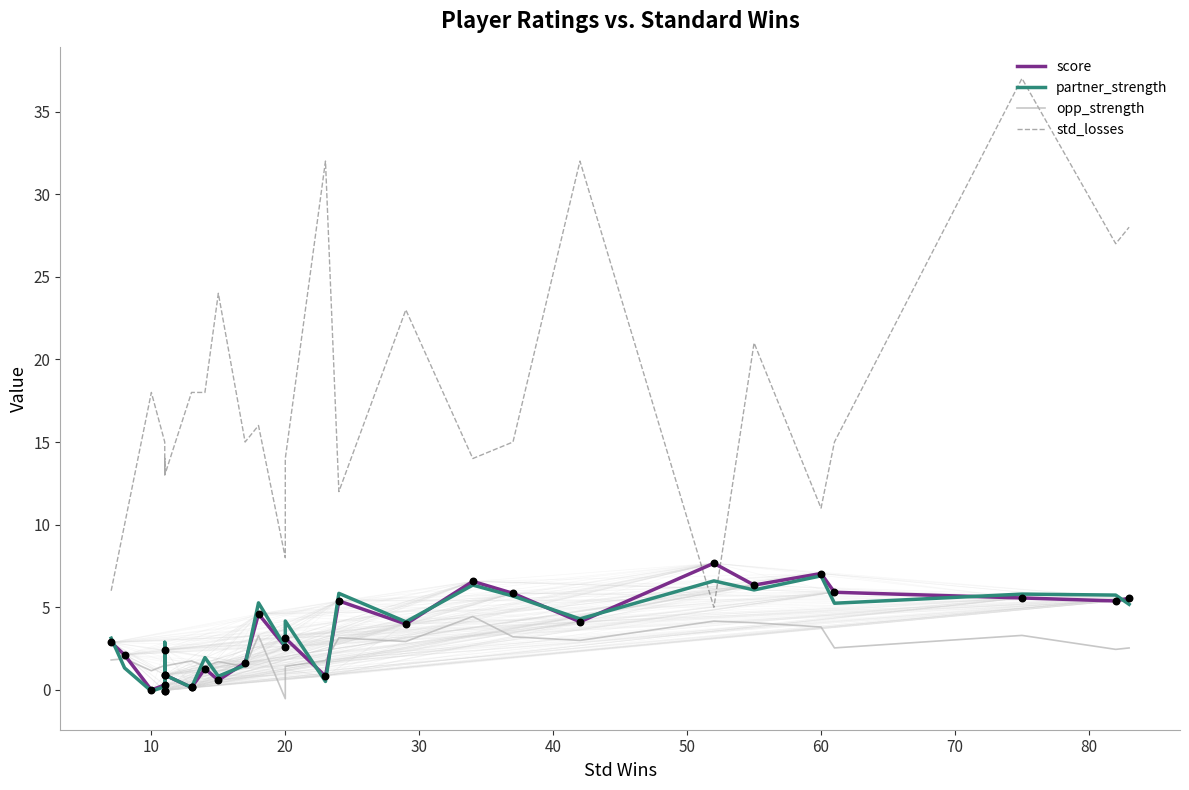

Which series has the largest total across all categories?

std_losses